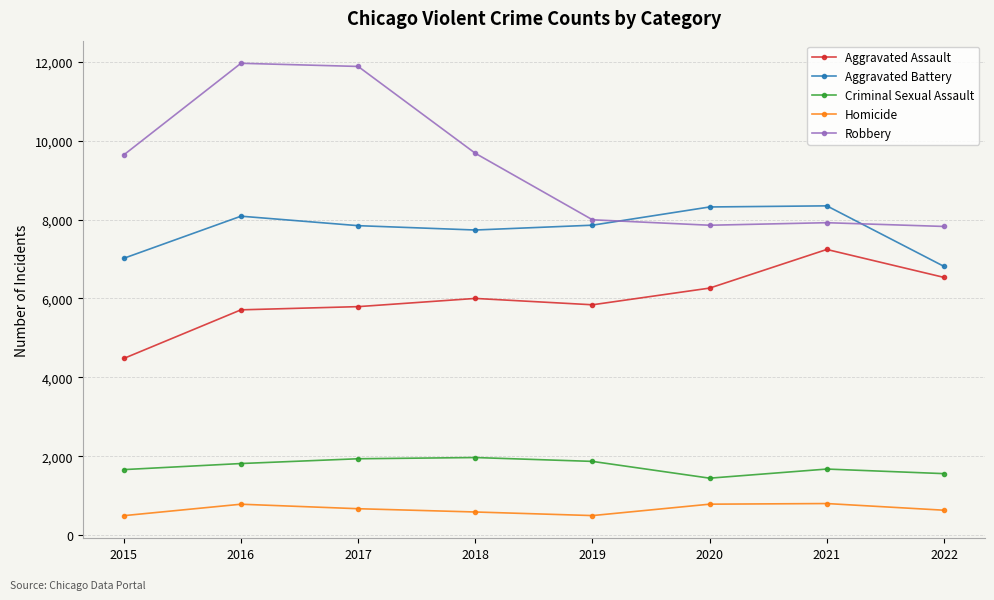

What is the value of the Homicide point at the 4th from the left?

589